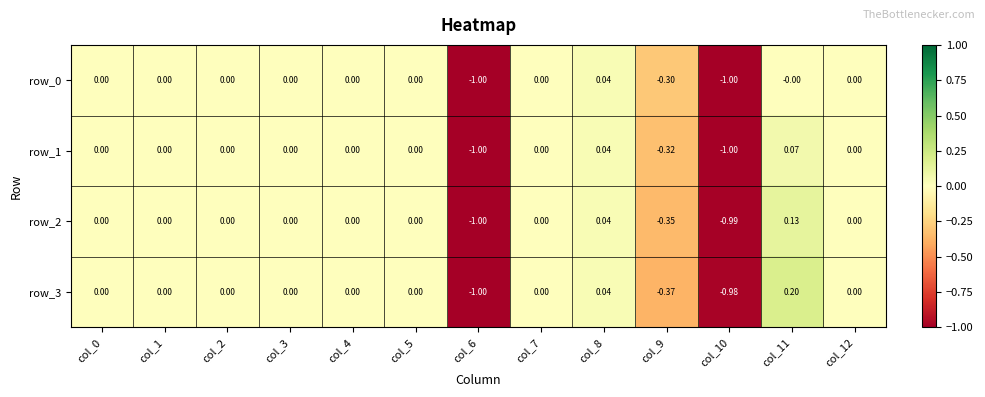

Which series has the largest range (max minus min)?

row_3